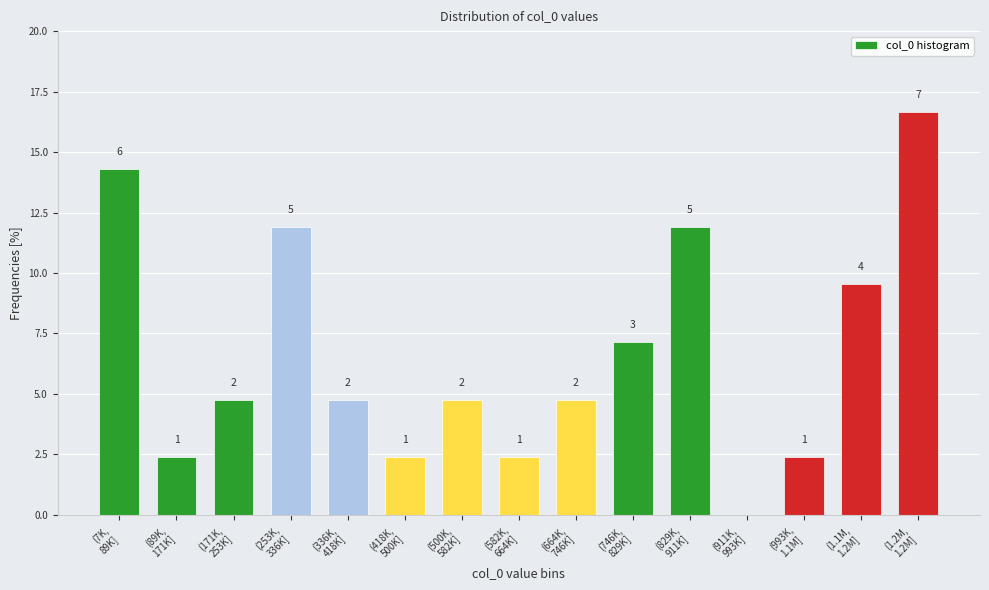

Are the bars horizontal?

No